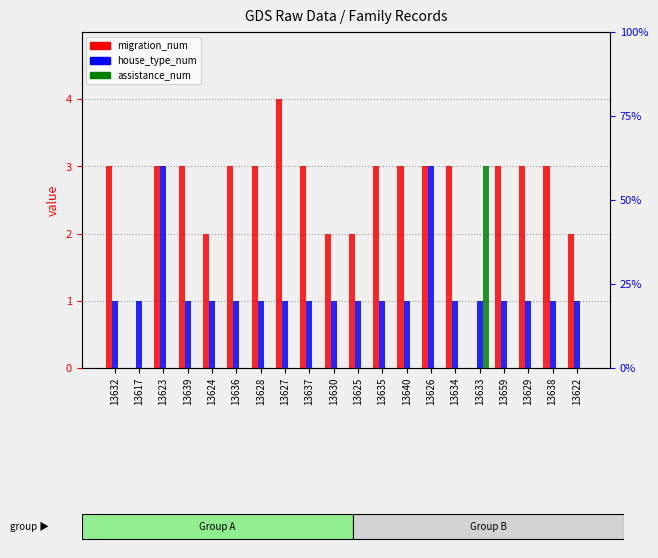

At how many categories does at least one series exceed 1?

19